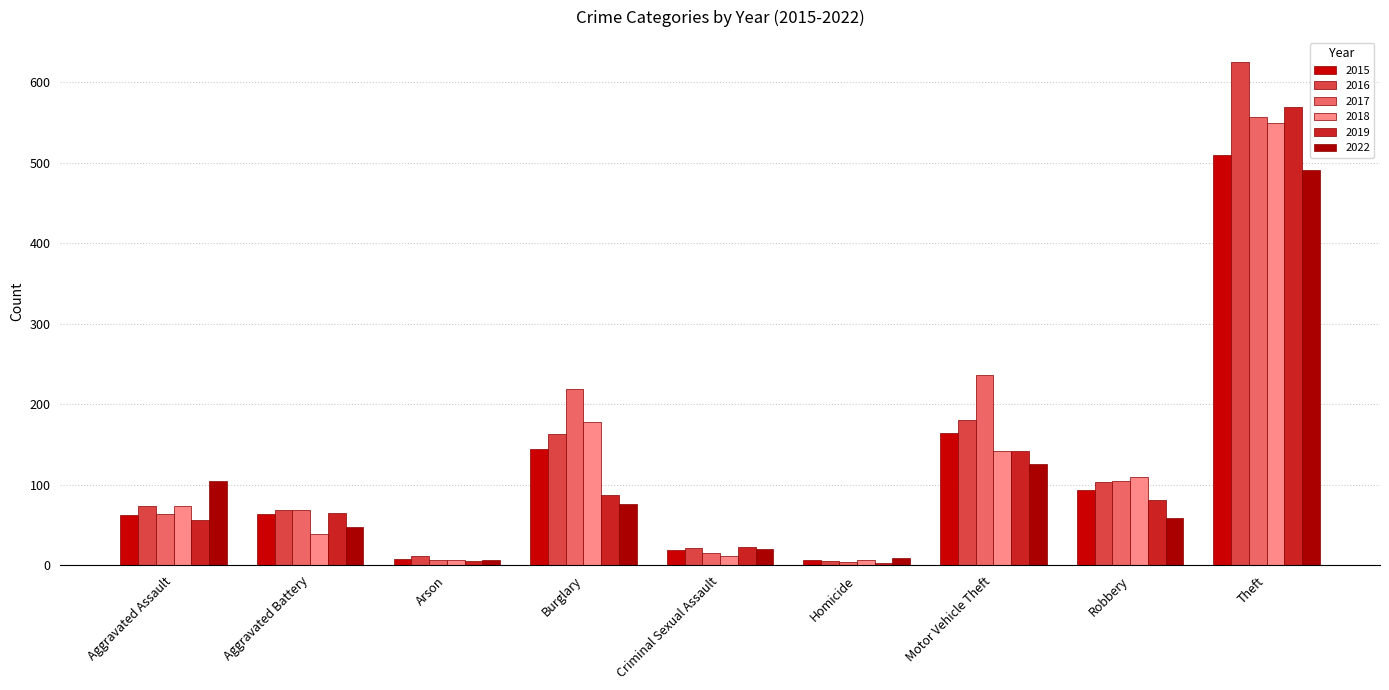

Which has a higher value, Homicide or Aggravated Assault?

Aggravated Assault